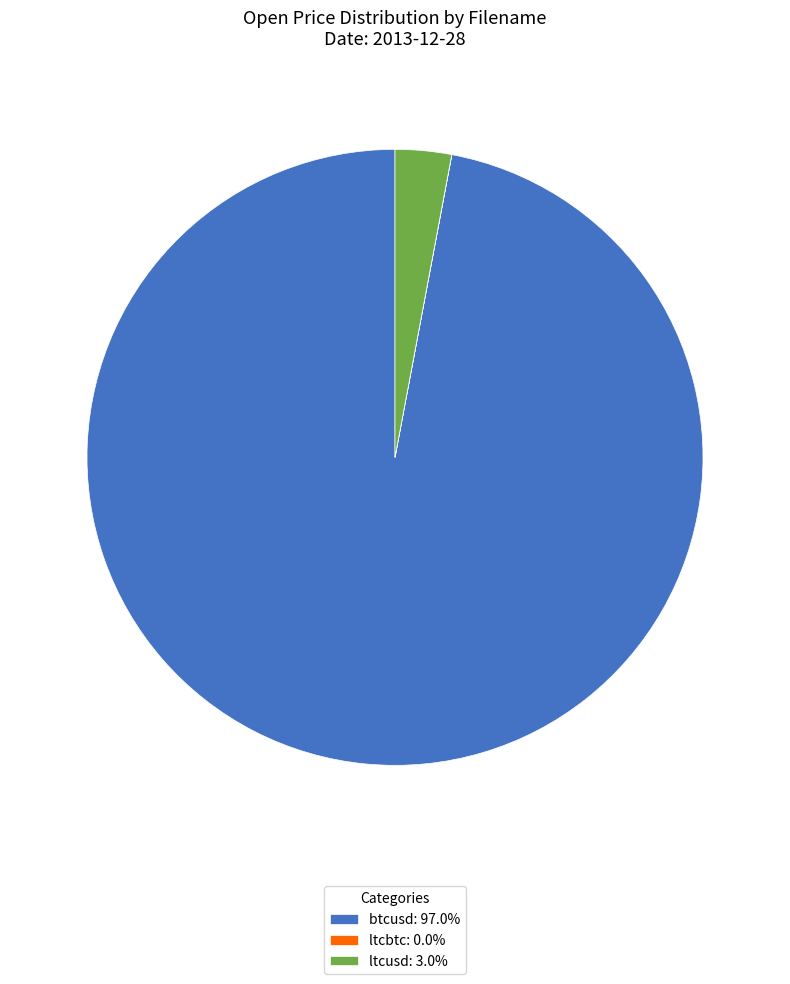

Does ltcusd: 3.0% account for over 50% of the chart?

No